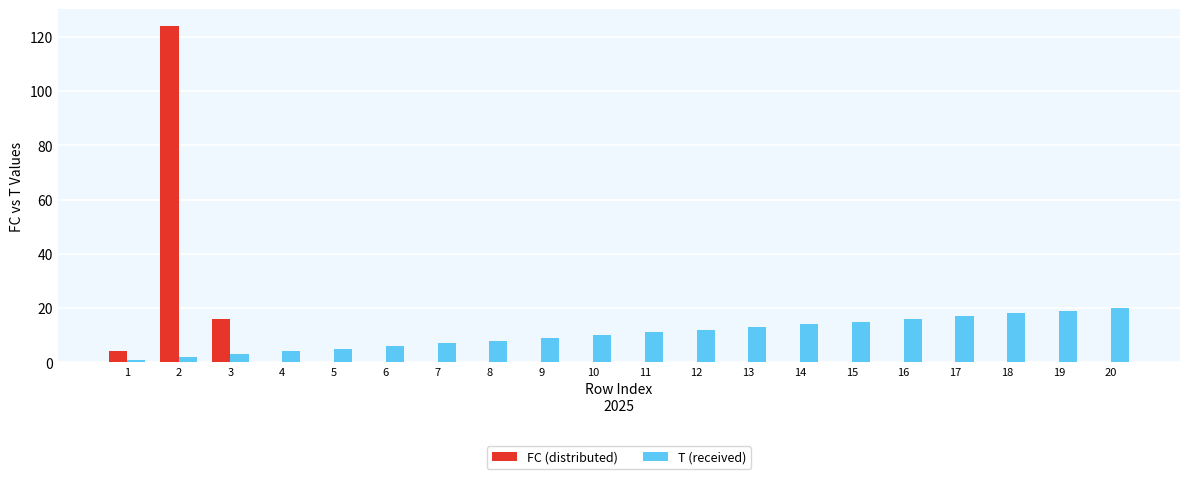

Reading right to left, transcribe all the data shown in this chart.

FC (distributed): 0	0	0	0	0	0	0	0	0	0	0	0	0	0	0	0	0	16	124	4
T (received): 20	19	18	17	16	15	14	13	12	11	10	9	8	7	6	5	4	3	2	1